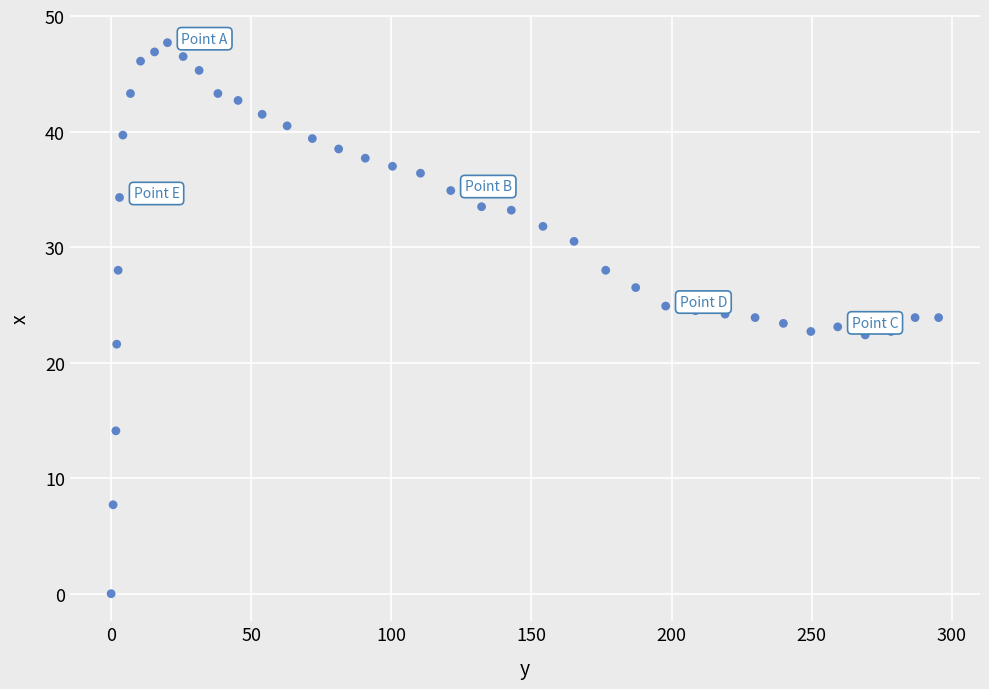

What is the range of Y values (max minus min)?

47.7